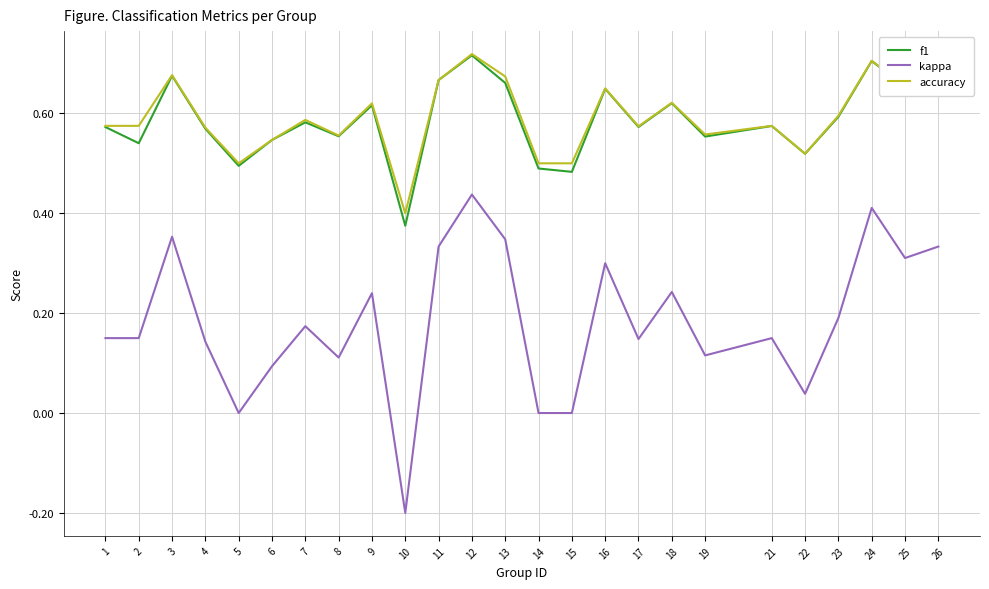

Which label corresponds to the smallest value in the chart?

10